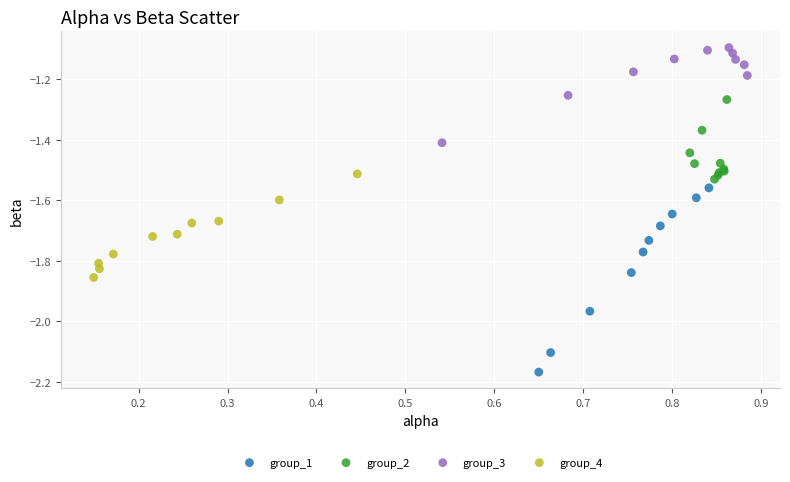

Which series has the widest spread of Y values?

group_1